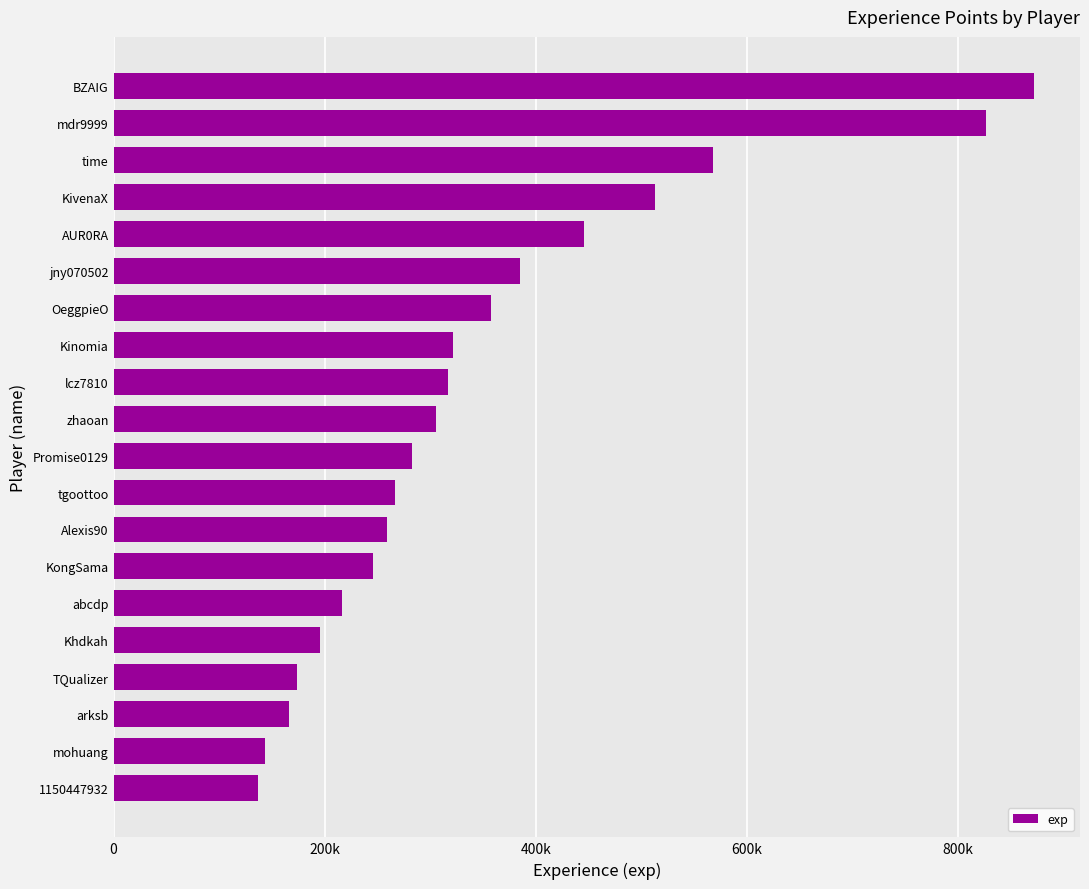

Are the bars grouped side by side (vs. stacked)?

No